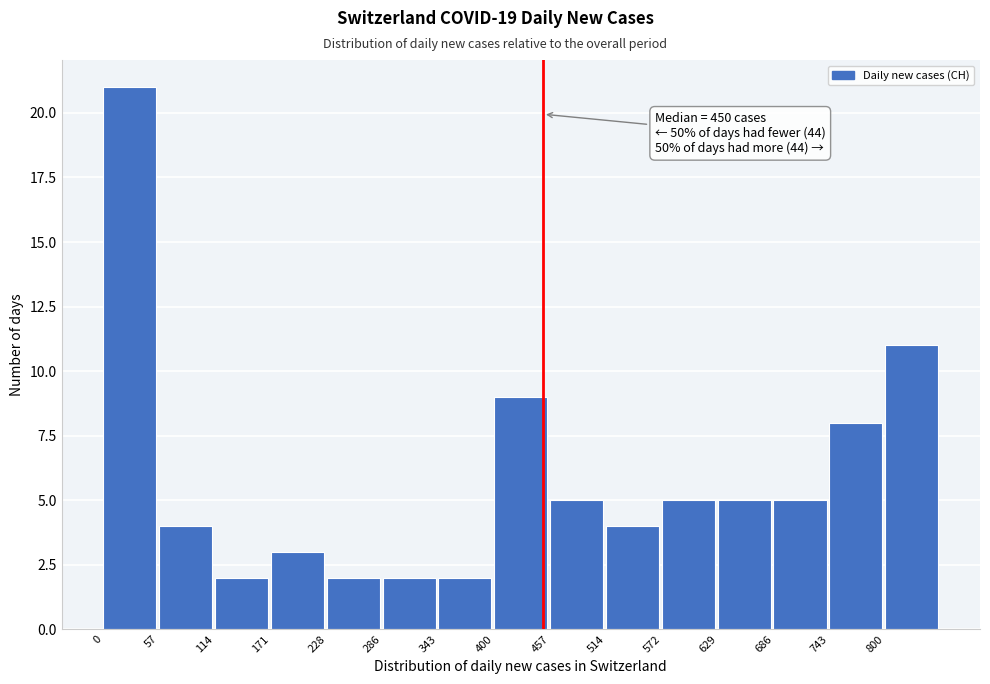

Which range on the x-axis has the tallest bar?

0 to 60